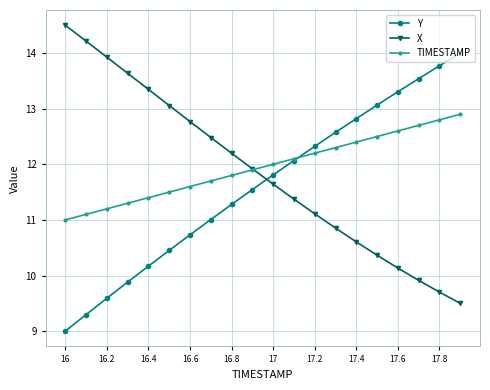

How many intersections are there between X and Y?

1